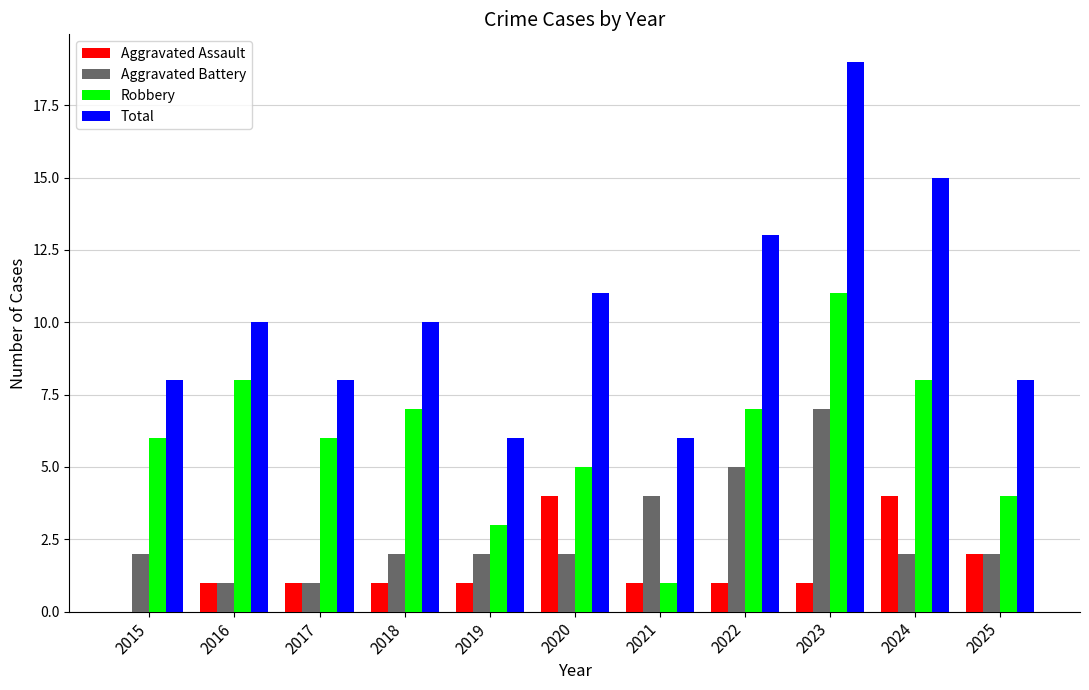

At which label does Robbery reach its peak?

2023